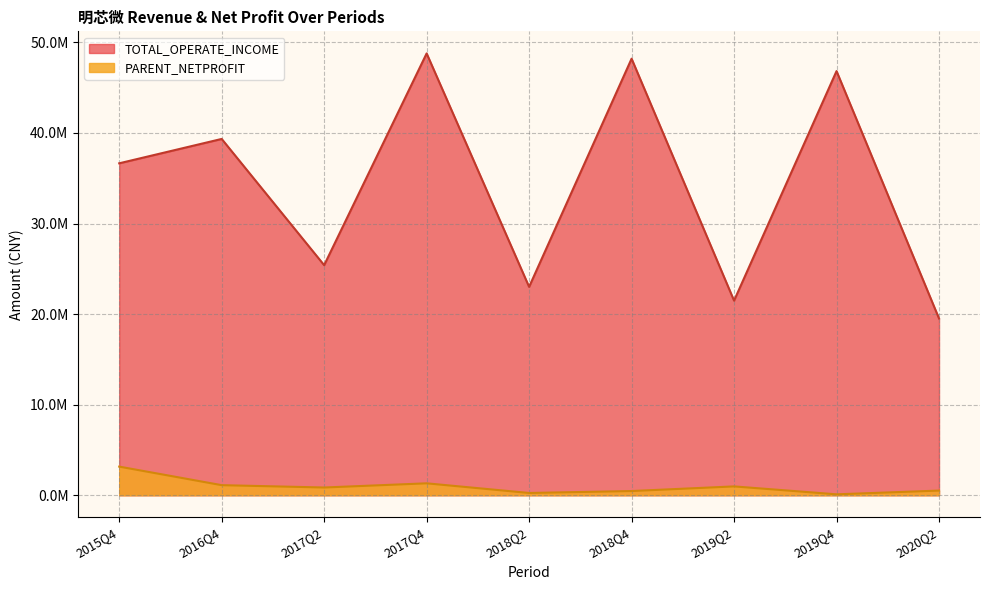

How many data points in PARENT_NETPROFIT are above 854574?

5